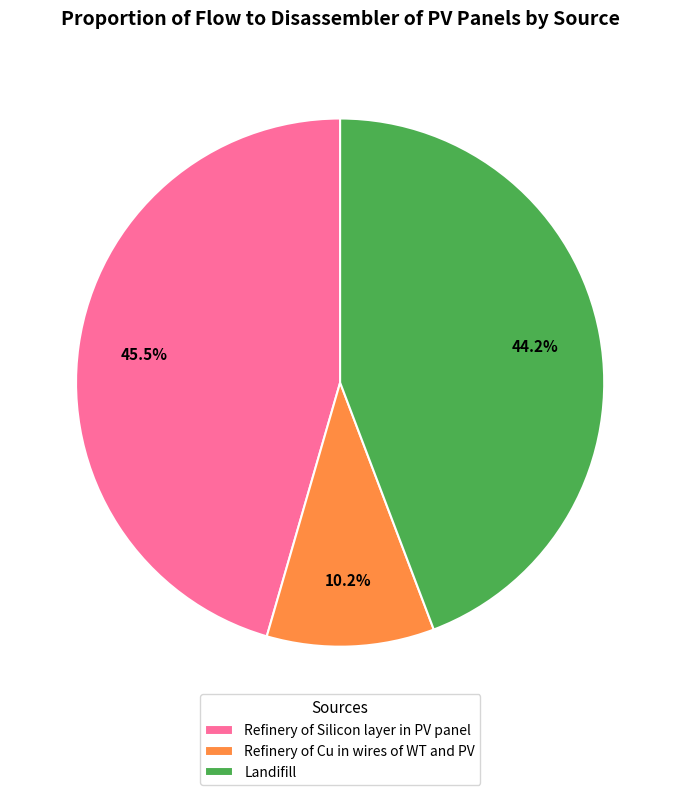

To the nearest percent, what is the combined percentage of Refinery of Silicon layer in PV panel and Landifill?

90%